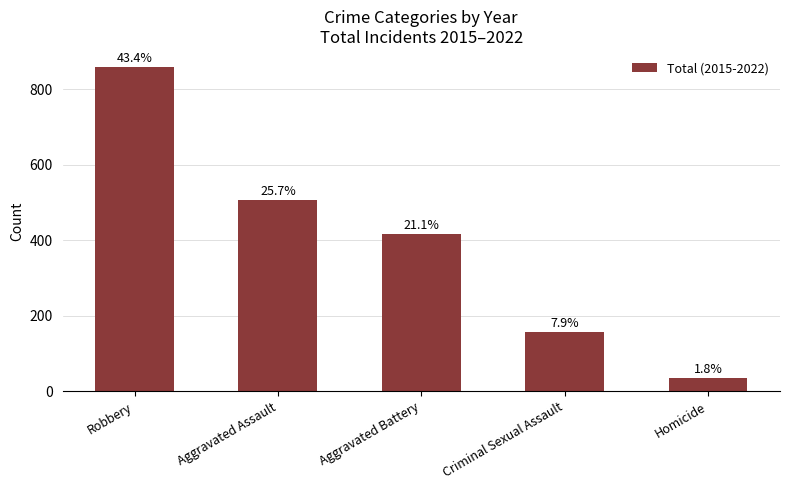

How many bars are there in total?

5